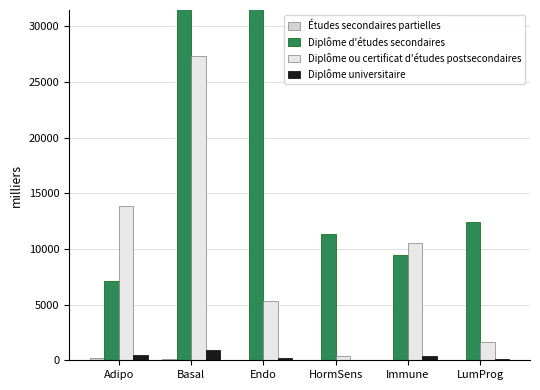

Reading left to right, extract all data points from this chart.

Études secondaires partielles: Adipo=190.0	Basal=87.0	Endo=21.0	HormSens=6.0	Immune=56.0	LumProg=33.0
Diplôme d'études secondaires: Adipo=7116.7	Basal=149698.7	Endo=33672.1	HormSens=11309.6	Immune=9445.9	LumProg=12442.8
Diplôme ou certificat d'études postsecondaires: Adipo=13869.4	Basal=27350.9	Endo=5331.8	HormSens=420.9	Immune=10521.1	LumProg=1655.8
Diplôme universitaire: Adipo=454.5	Basal=896.4	Endo=174.7	HormSens=13.8	Immune=344.8	LumProg=155.4